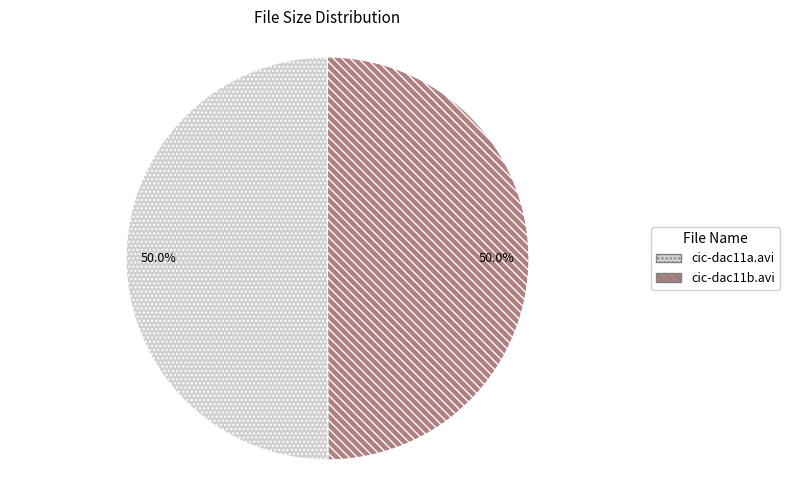

To the nearest percent, what is the average slice percentage?

50%